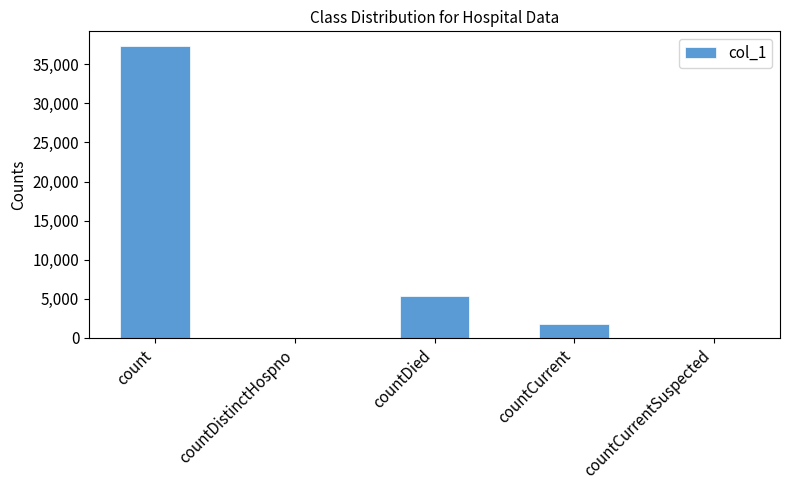

Which label corresponds to the largest value in the chart?

count